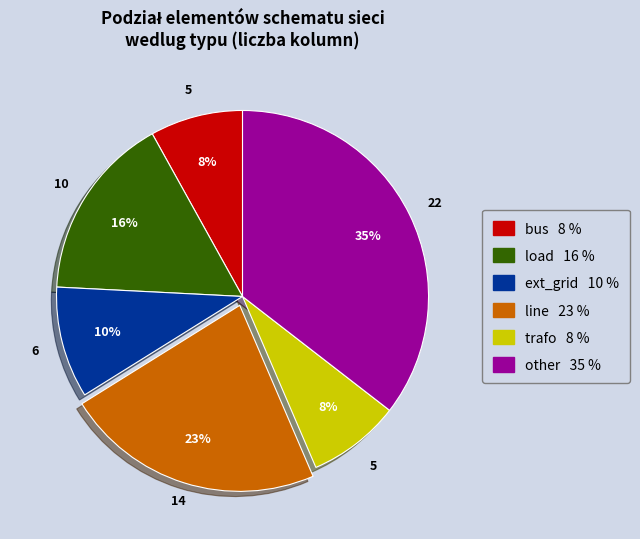

To the nearest percent, what portion does ext_grid represent?

10%